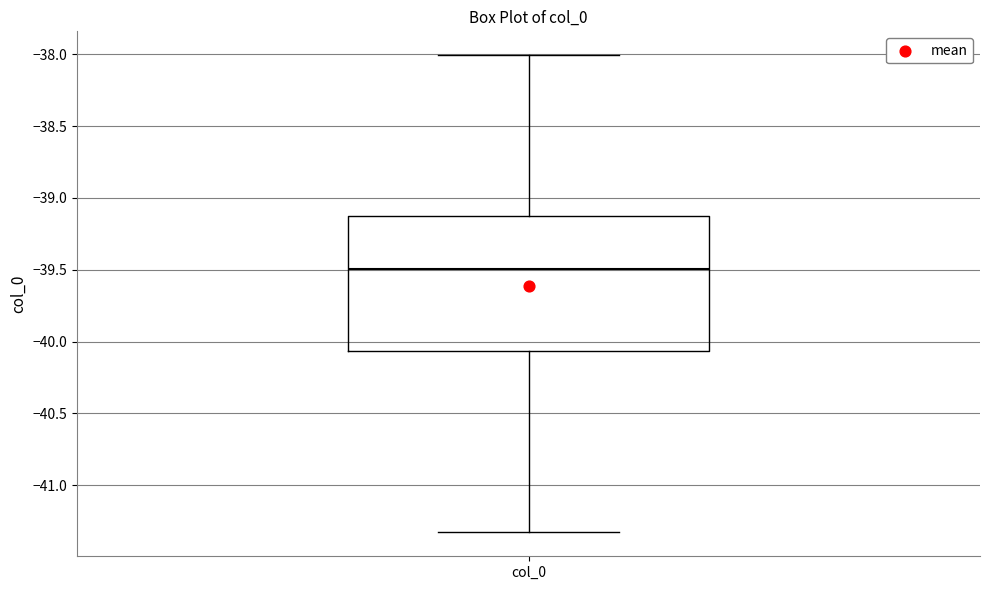

Read this box plot against the y-axis: the position of the median line, the range covered by the box, and the ends of both whiskers. The values are not printed on the chart, so give them approximately, as read against the axis.

median -39.50, box -40.05 to -39.15, whiskers -41.35 to -38.00